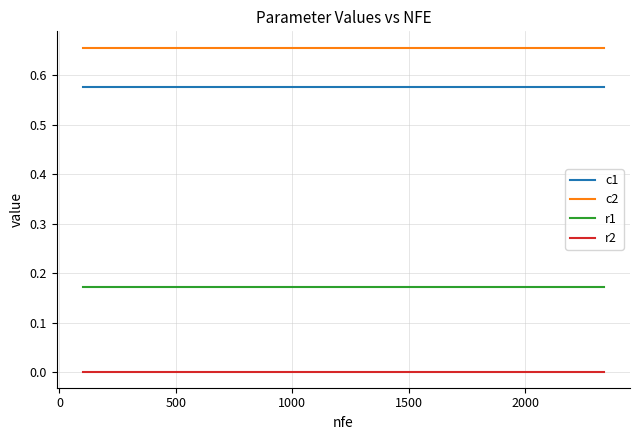

Which series has the largest total across all categories?

c2